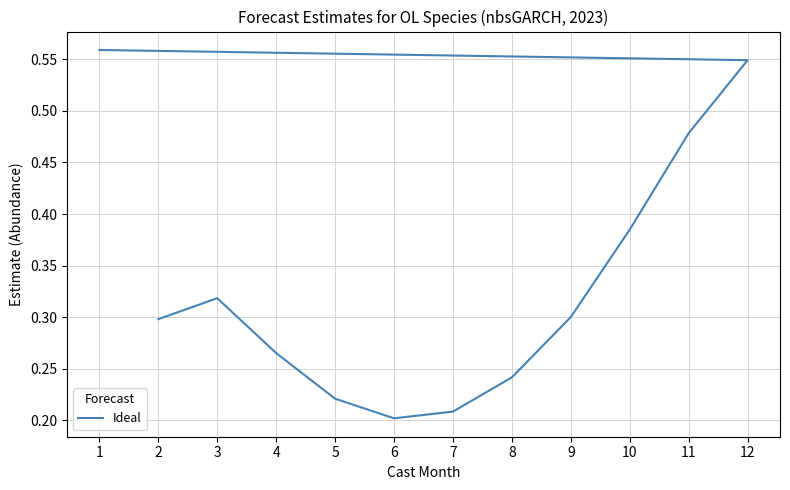

Where is the first local maximum?

3